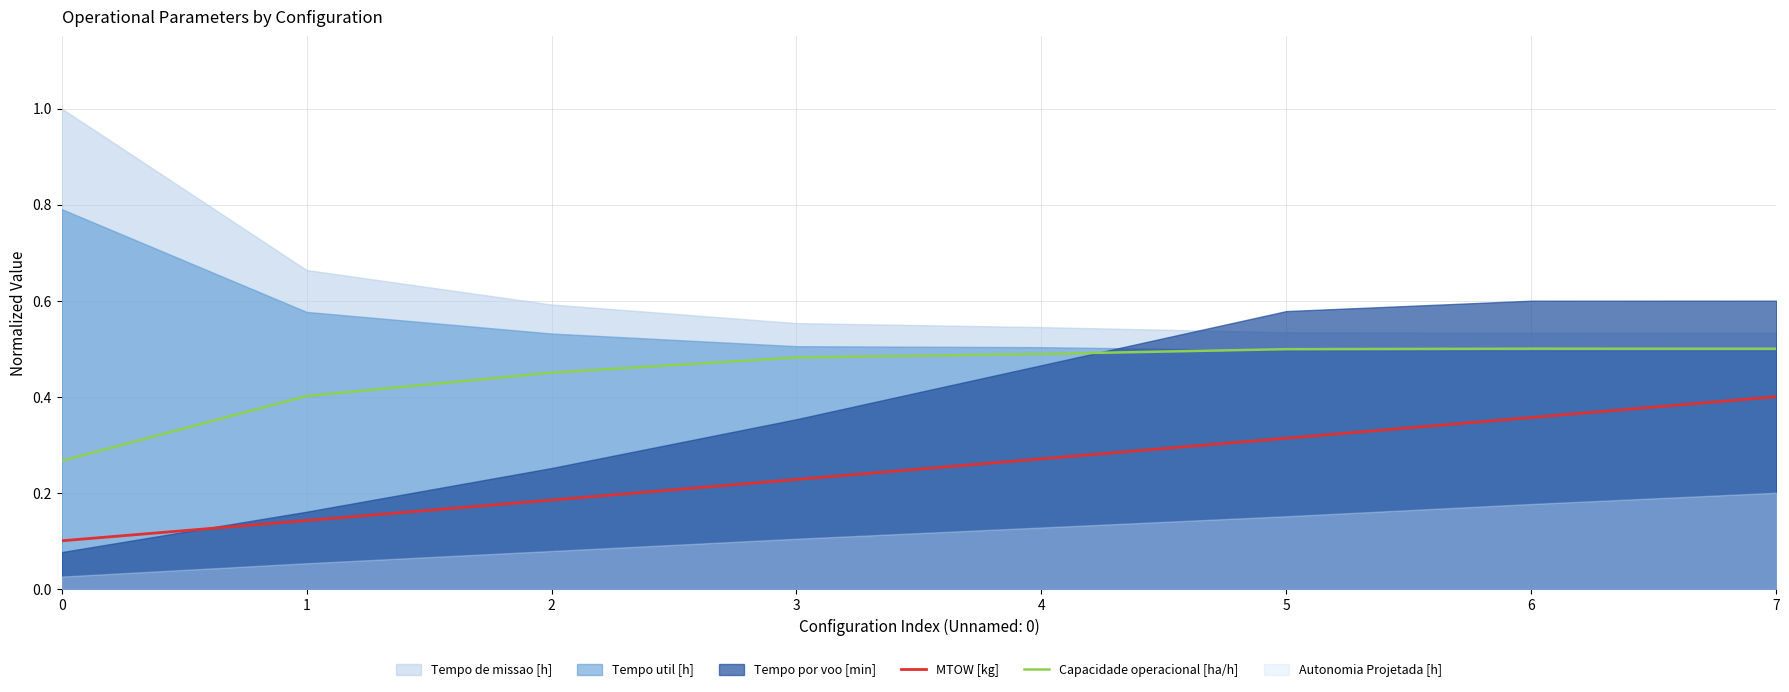

True or false: MTOW [kg] and Capacidade operacional [ha/h] cross at least once.

False